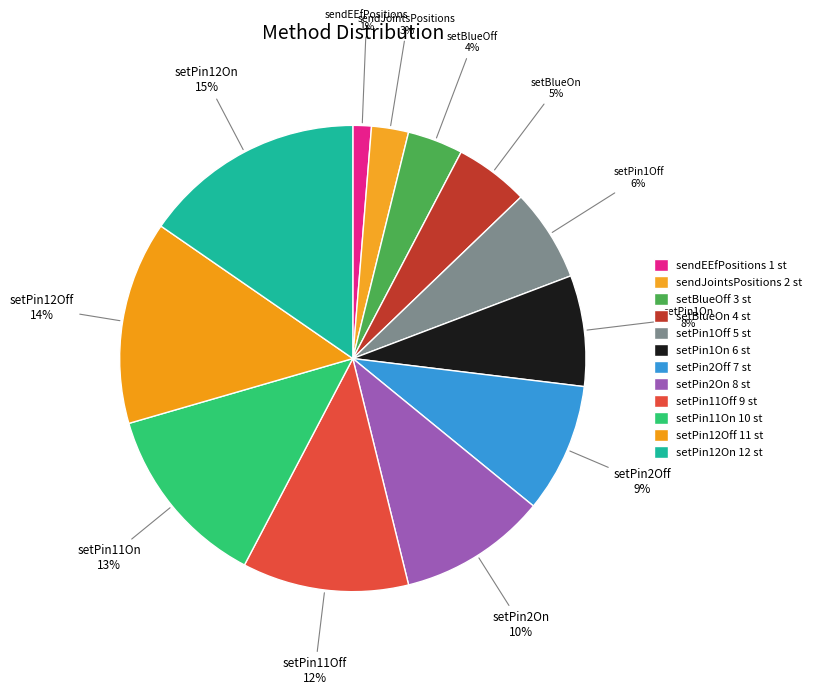

Between setPin2Off and setPin11On, which is larger?

setPin11On